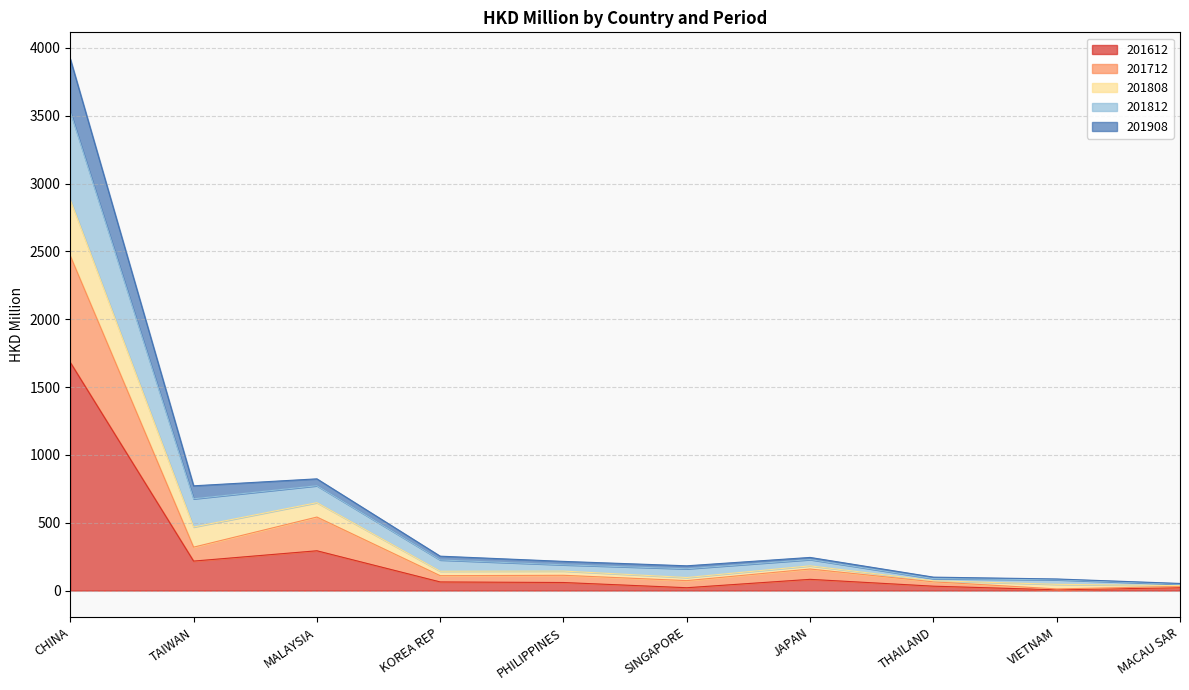

At which category does 201712 reach its first local valley?

TAIWAN